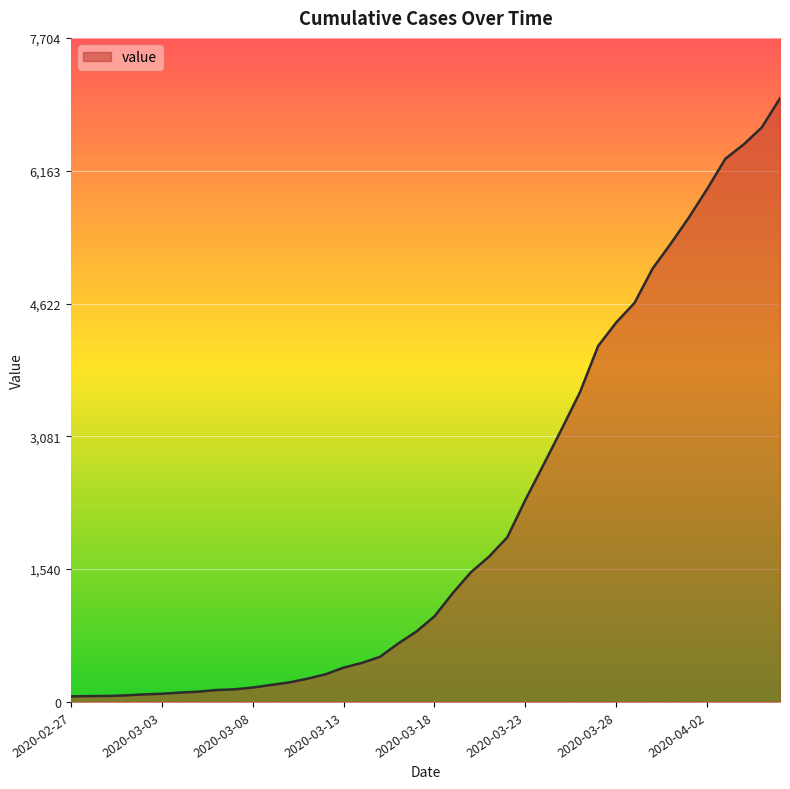

Reading left to right, list all the values displayed in this chart.

2020-02-27=64	2020-02-28=68	2020-02-29=69	2020-03-01=76	2020-03-02=87	2020-03-03=95	2020-03-04=108	2020-03-05=119	2020-03-06=138	2020-03-07=146	2020-03-08=167	2020-03-09=197	2020-03-10=226	2020-03-11=269	2020-03-12=320	2020-03-13=398	2020-03-14=452	2020-03-15=523	2020-03-16=677	2020-03-17=816	2020-03-18=993	2020-03-19=1261	2020-03-20=1504	2020-03-21=1686	2020-03-22=1909	2020-03-23=2345	2020-03-24=2754	2020-03-25=3168	2020-03-26=3593	2020-03-27=4130	2020-03-28=4404	2020-03-29=4630	2020-03-30=5030	2020-03-31=5319	2020-04-01=5624	2020-04-02=5954	2020-04-03=6303	2020-04-04=6468	2020-04-05=6666	2020-04-06=7004